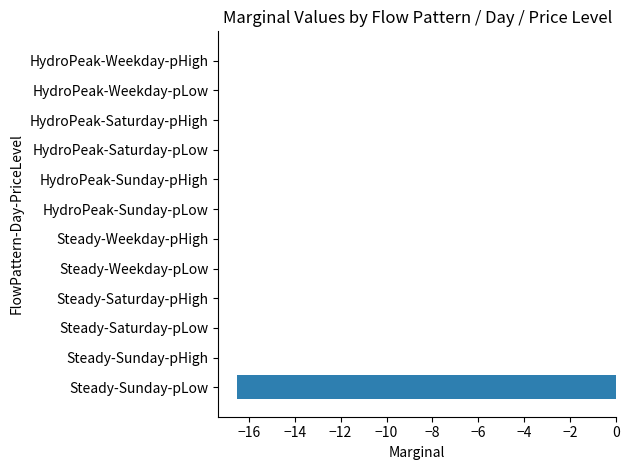

What is the approximate value at Steady-Sunday-pLow?

-16.5